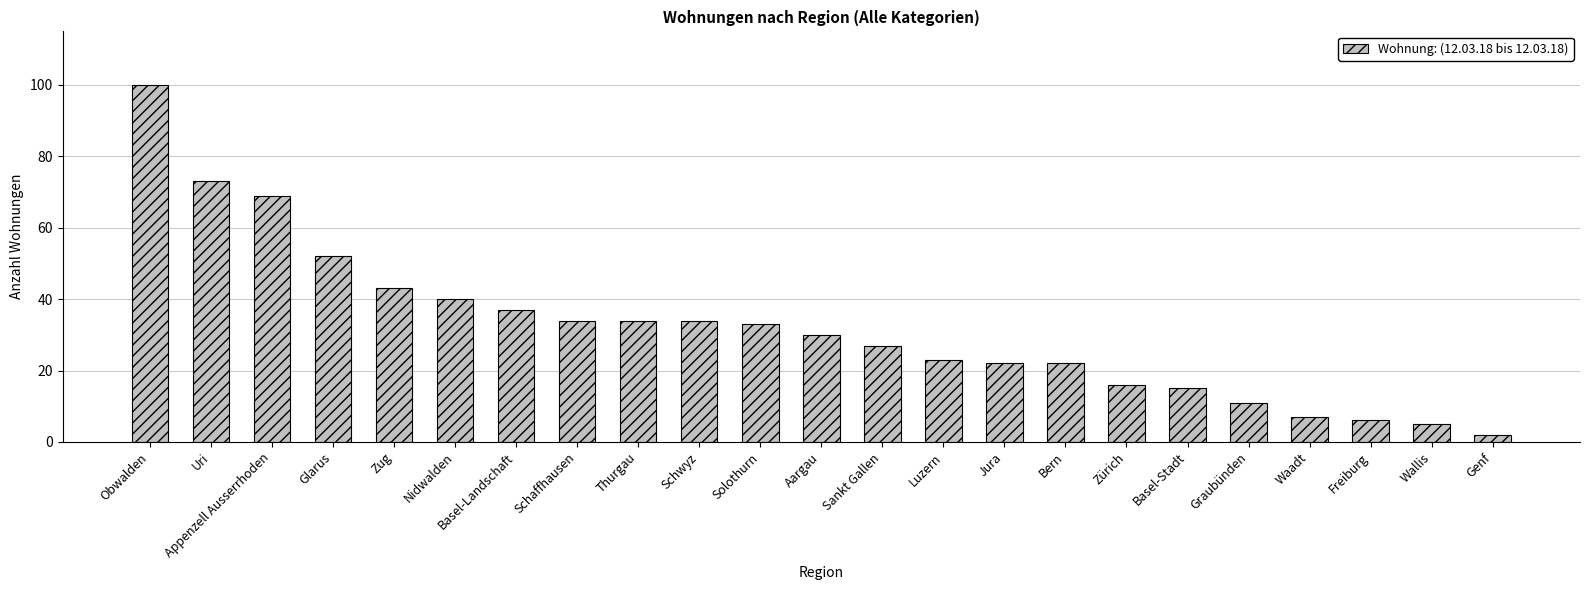

What position from the left is Thurgau?

9